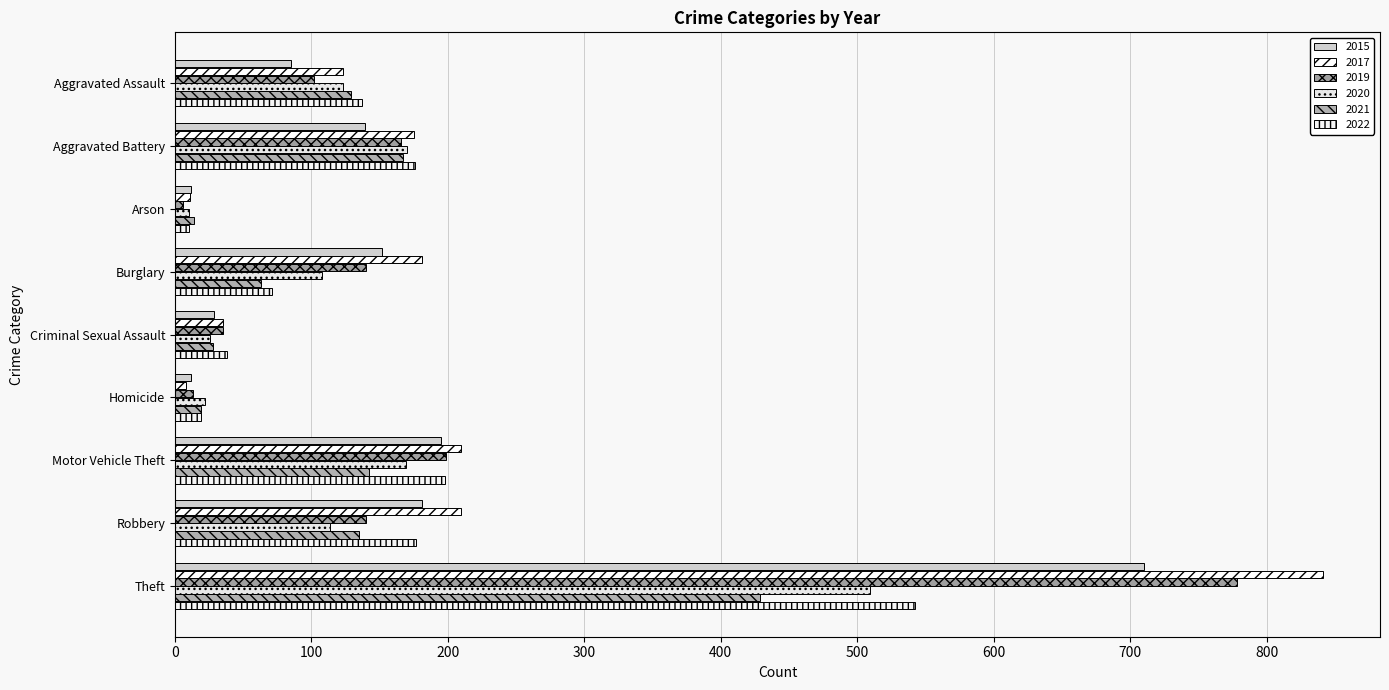

Where does the 2017 series first go above 175?

Burglary